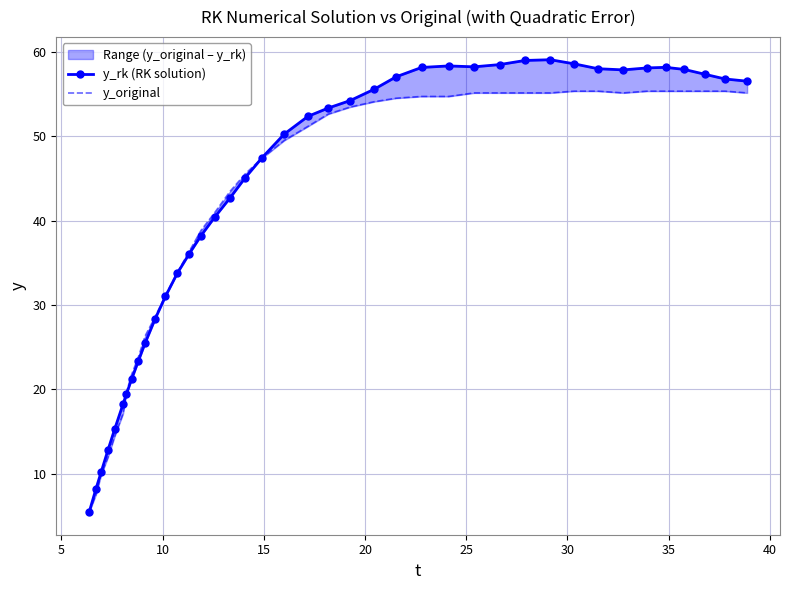

What is the total value across all series at 30?

39.1